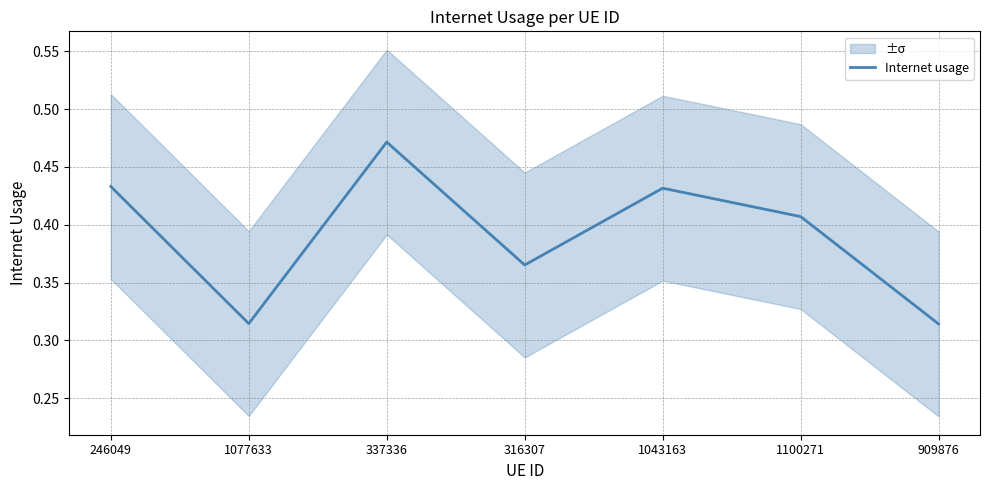

Reading left to right, transcribe all the data shown in this chart.

246049=0.4	1077633=0.3	337336=0.5	316307=0.4	1043163=0.4	1100271=0.4	909876=0.3